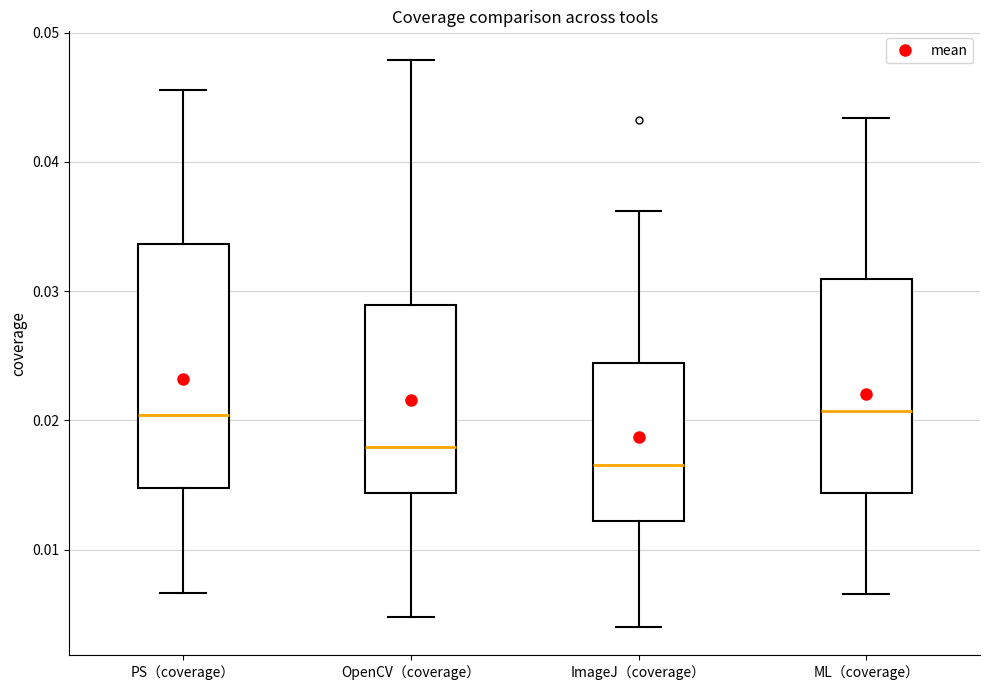

Reading left to right, read every box against the y-axis: the position of its median line, the range the box covers, and the ends of its whiskers. The values are not printed on the chart, so give them approximately, as read against the axis.

PS（coverage）: median 0.020, box 0.015 to 0.034, whiskers 0.007 to 0.046
OpenCV（coverage）: median 0.018, box 0.014 to 0.029, whiskers 0.005 to 0.048
ImageJ（coverage）: median 0.017, box 0.012 to 0.024, whiskers 0.004 to 0.036
ML（coverage）: median 0.021, box 0.014 to 0.031, whiskers 0.007 to 0.043